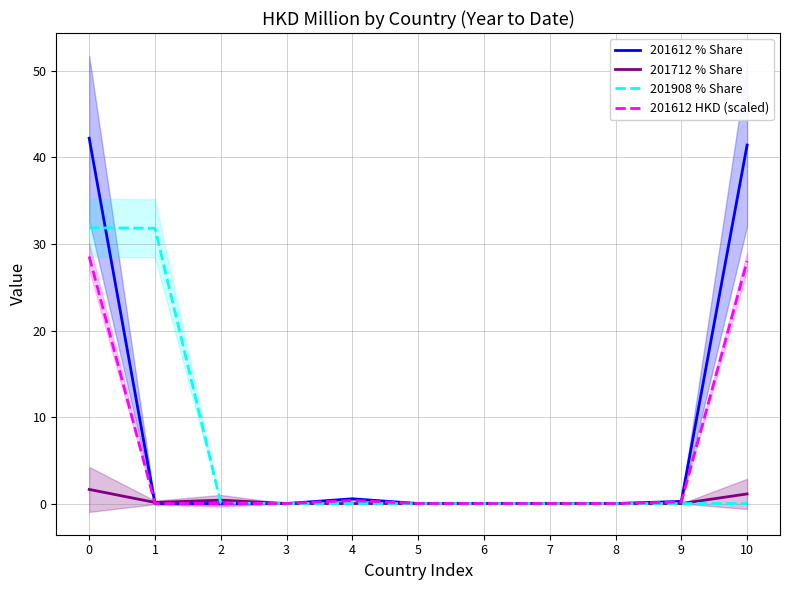

Does the chart display data point markers on the line(s)?

No